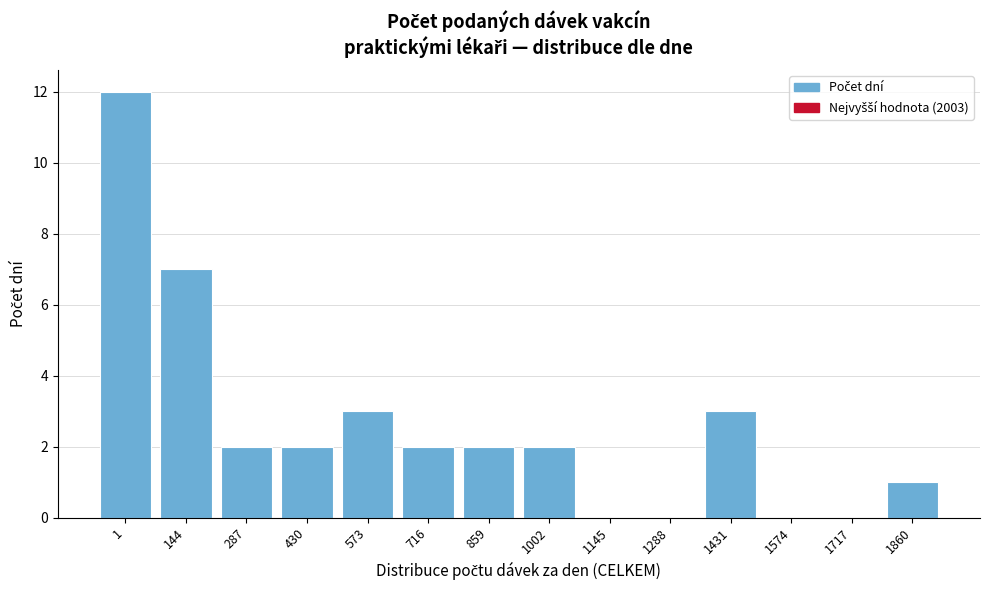

Reading left to right, what are all the values shown in this chart?

1=12	144=7	287=2	430=2	573=3	716=2	859=2	1002=2	1145=0	1288=0	1431=3	1574=0	1717=0	1860=1